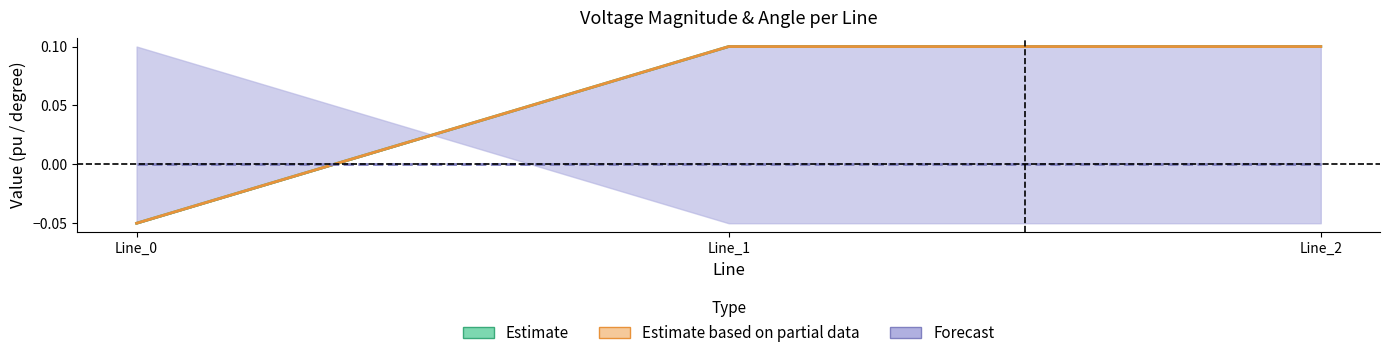

Where is Estimate based on partial data (va_from_degree) nearest to the value 0?

Line_0